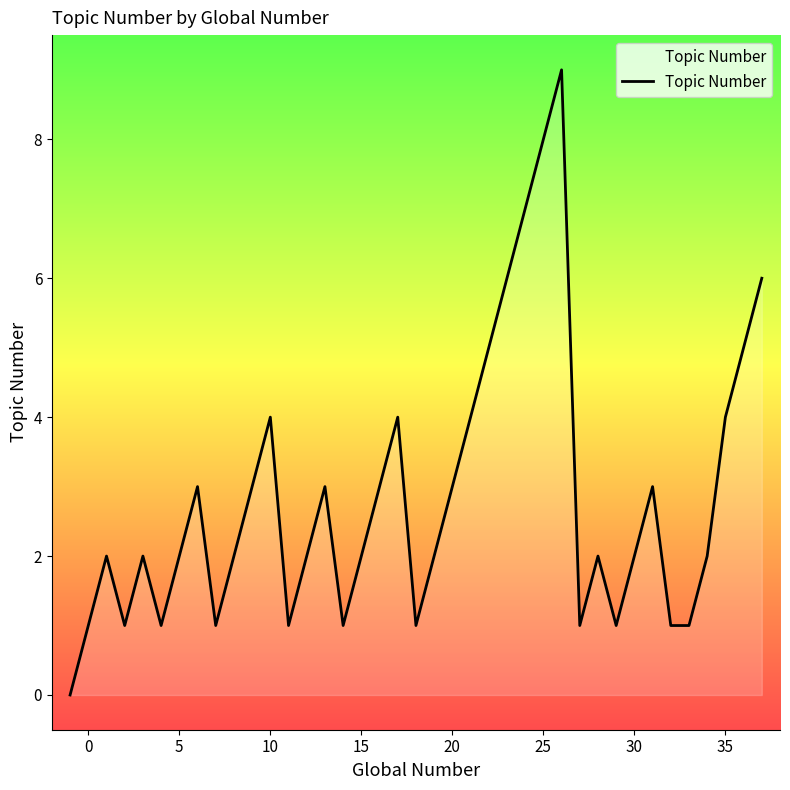

Does the chart have visible grid lines?

No